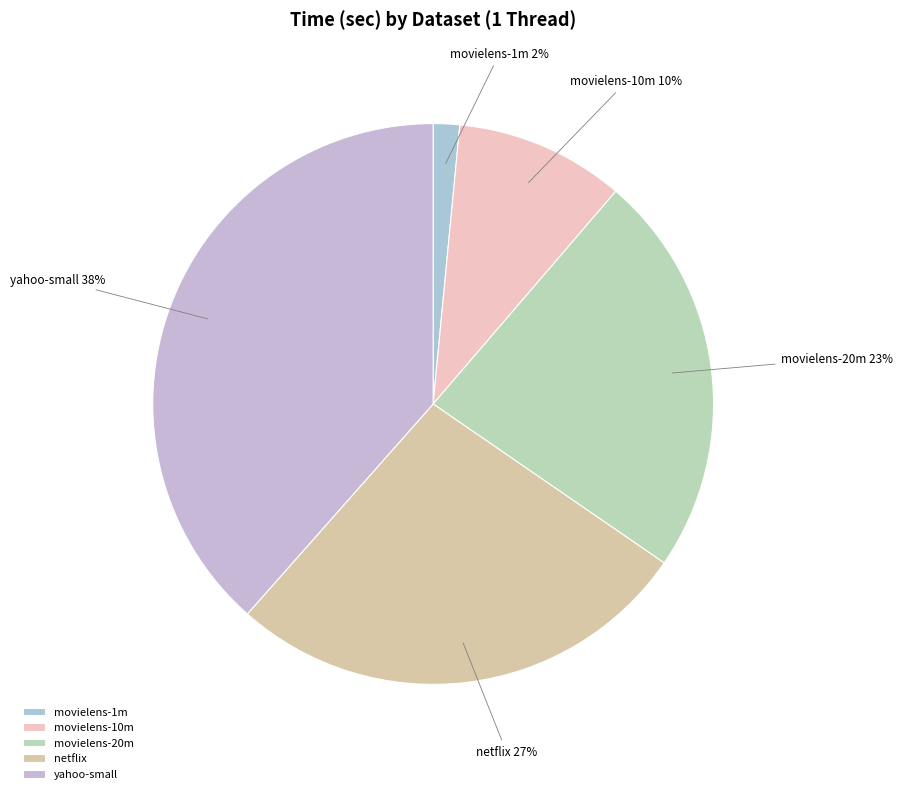

Is it true that movielens-20m is 23% of the pie?

True